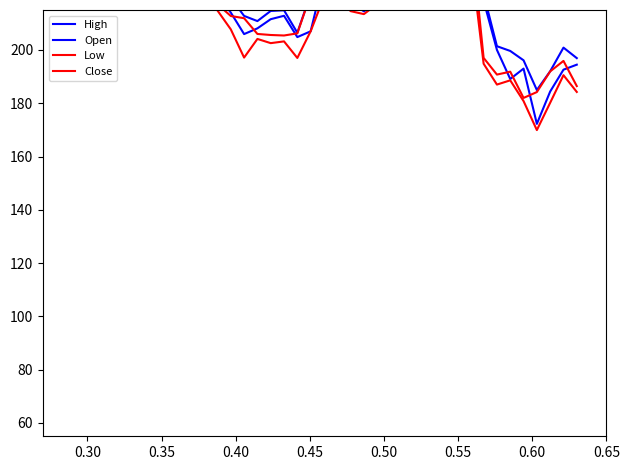

How many distinct data groups are displayed?

4